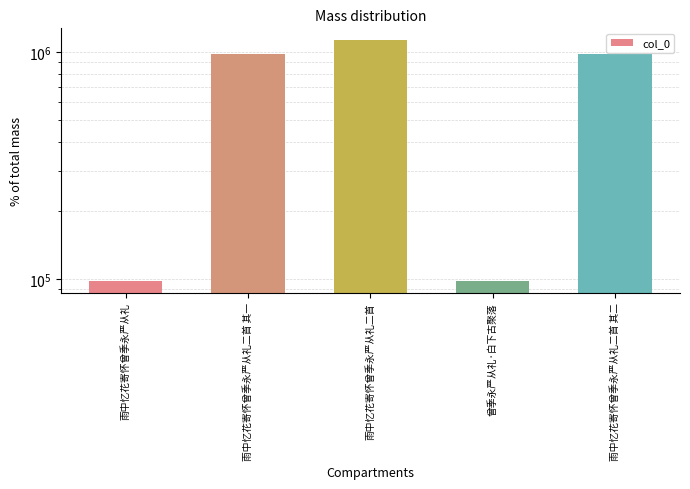

Reading left to right, what are all the values shown in this chart?

雨中忆花寄怀曾季永严从礼=98493	雨中忆花寄怀曾季永严从礼二首 其一=974163	雨中忆花寄怀曾季永严从礼二首=1124152	曾季永严从礼·白下古聚落=98494	雨中忆花寄怀曾季永严从礼二首 其二=974162